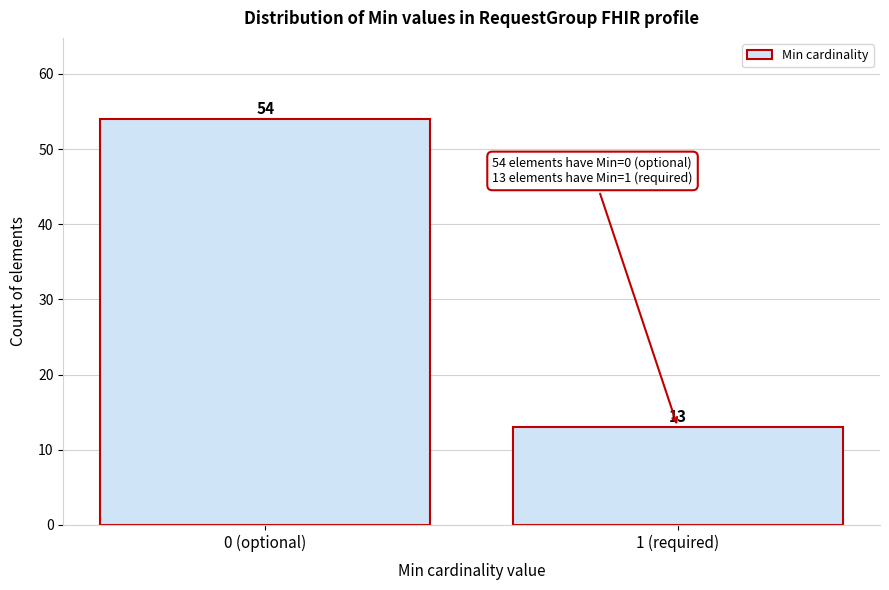

Reading left to right, transcribe all the data shown in this chart.

54	13